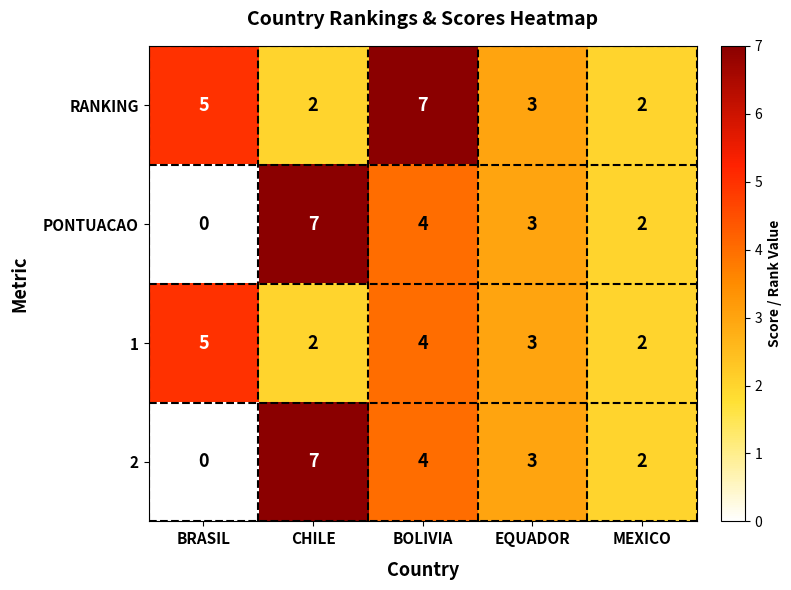

What is the average value of the 2 series?

3